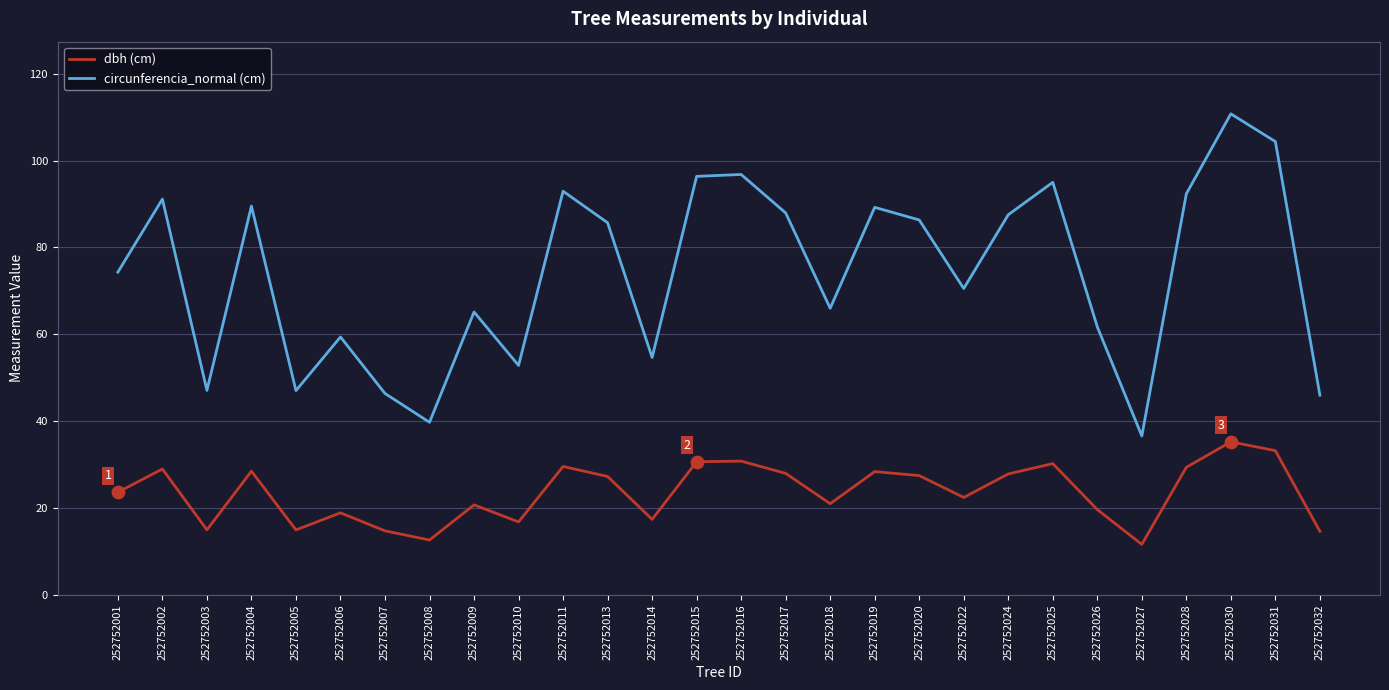

What is the difference between the highest and lowest values at 252752007?

31.6